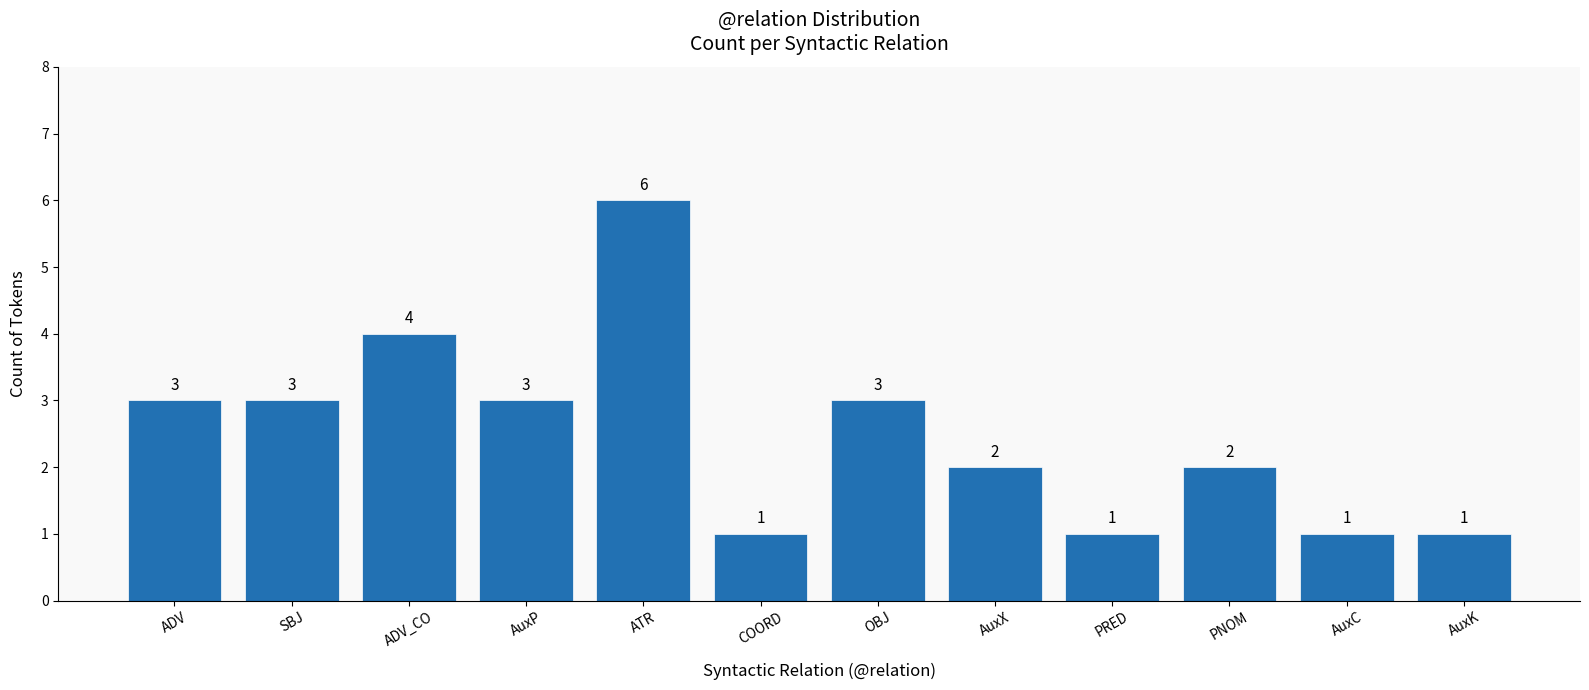

What is the value of the 8th bar from the left?

2